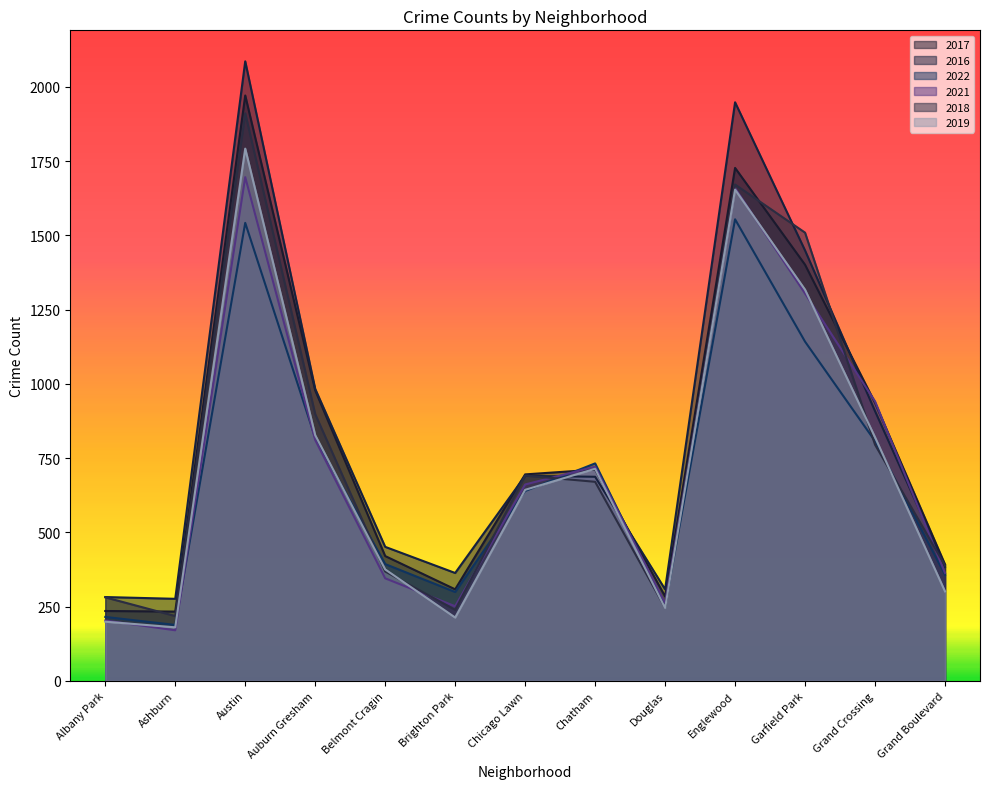

What is the difference between the maximum and minimum values in the 2021 series?

1526